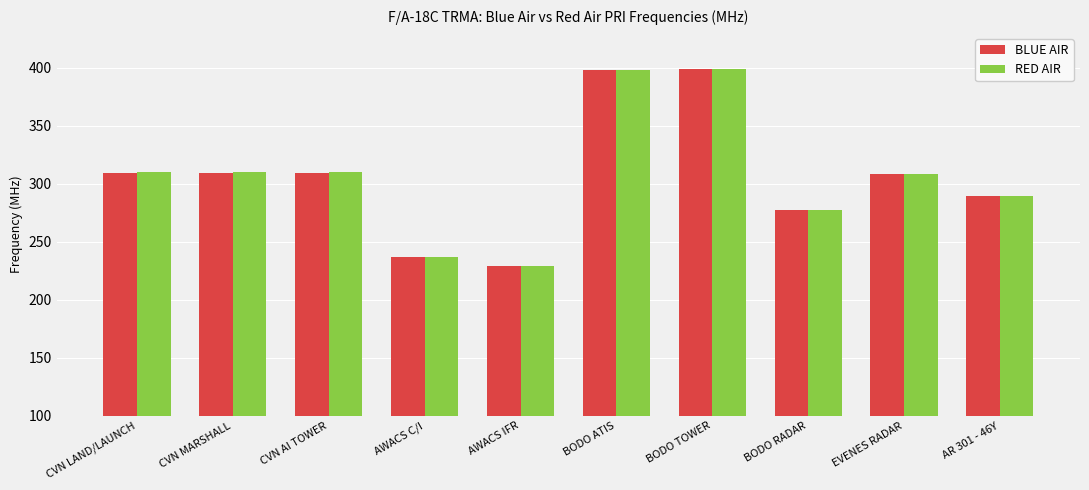

At how many categories does at least one series exceed 393?

2